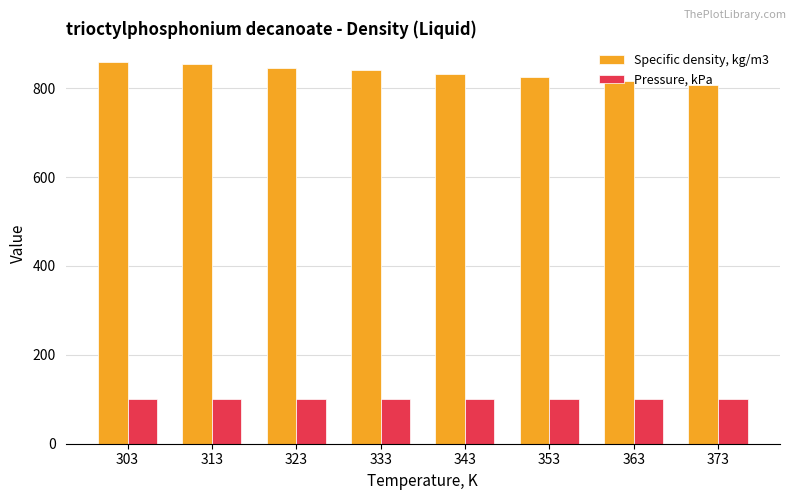

How many distinct data groups are displayed?

2